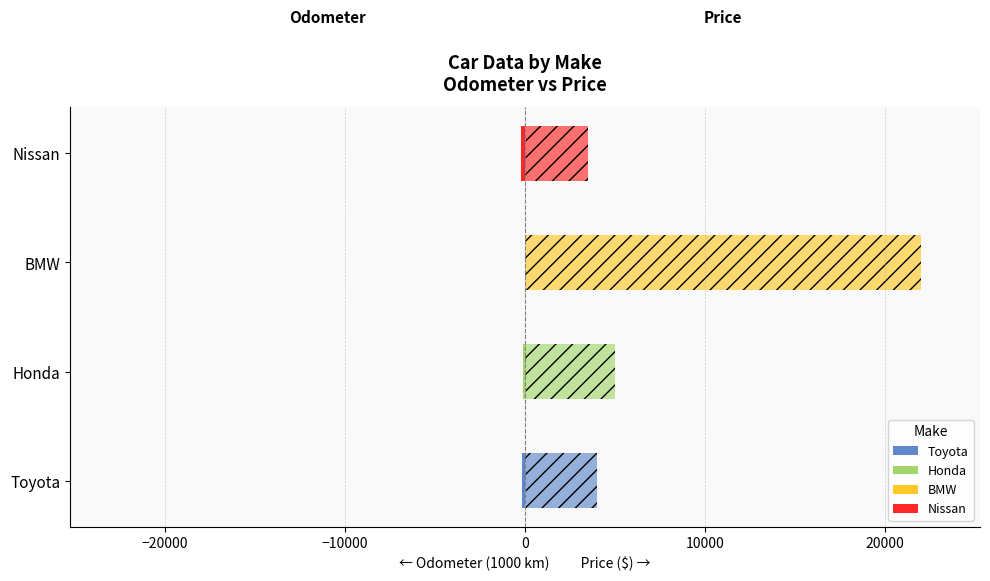

Reading left to right, transcribe all the data shown in this chart.

Odometer (1000 km): -150.0	-87.9	-11.2	-213.1
Price ($): 4000.0	5000.0	22000.0	3500.0